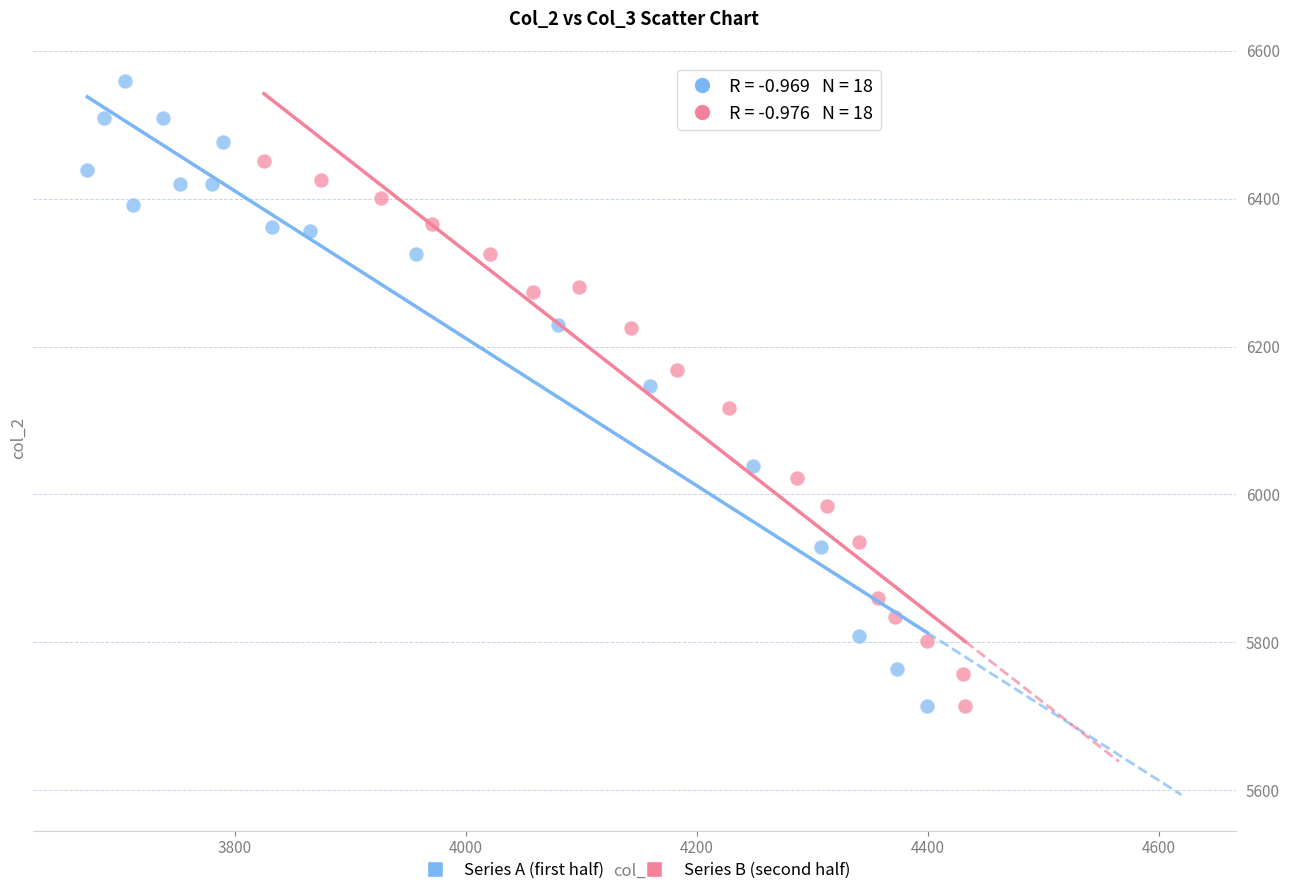

Which series reaches the maximum Y coordinate?

Series A (first half)